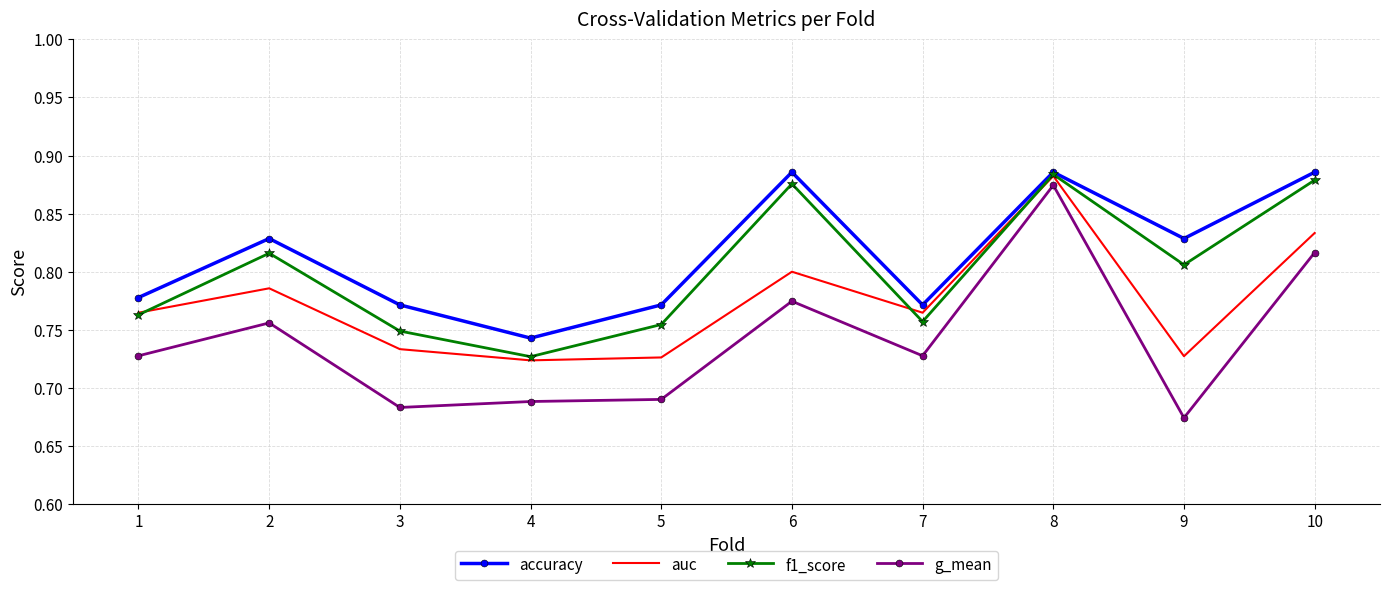

Is the value of g_mean at 6 greater than the value of auc at 6?

No